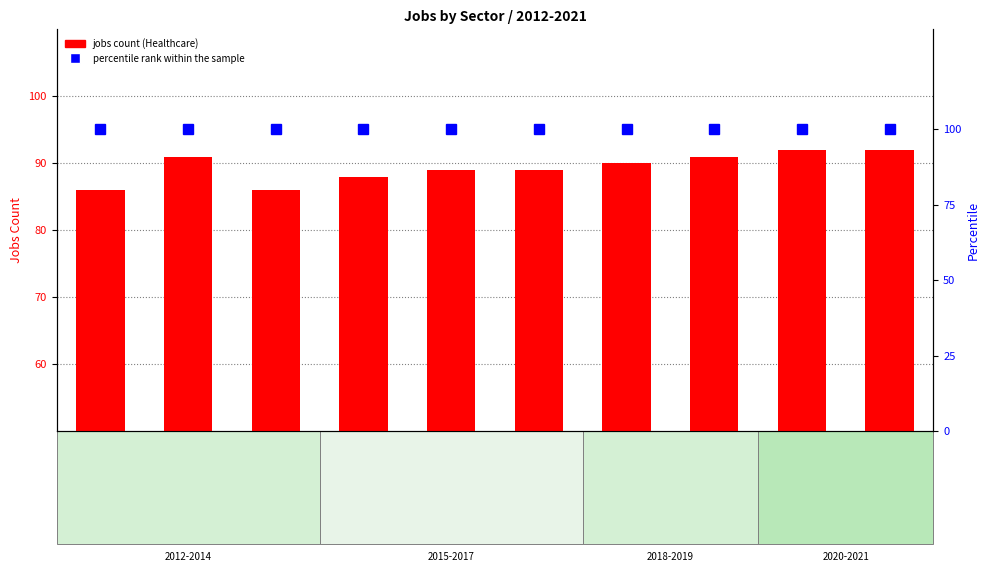

Reading right to left, extract all data points from this chart.

jobs count: 2021=92	2020=92	2019=91	2018=90	2017=89	2016=89	2015=88	2014=86	2013=91	2012=86
percentile rank within the sample: 2021=100	2020=100	2019=100	2018=100	2017=100	2016=100	2015=100	2014=100	2013=100	2012=100